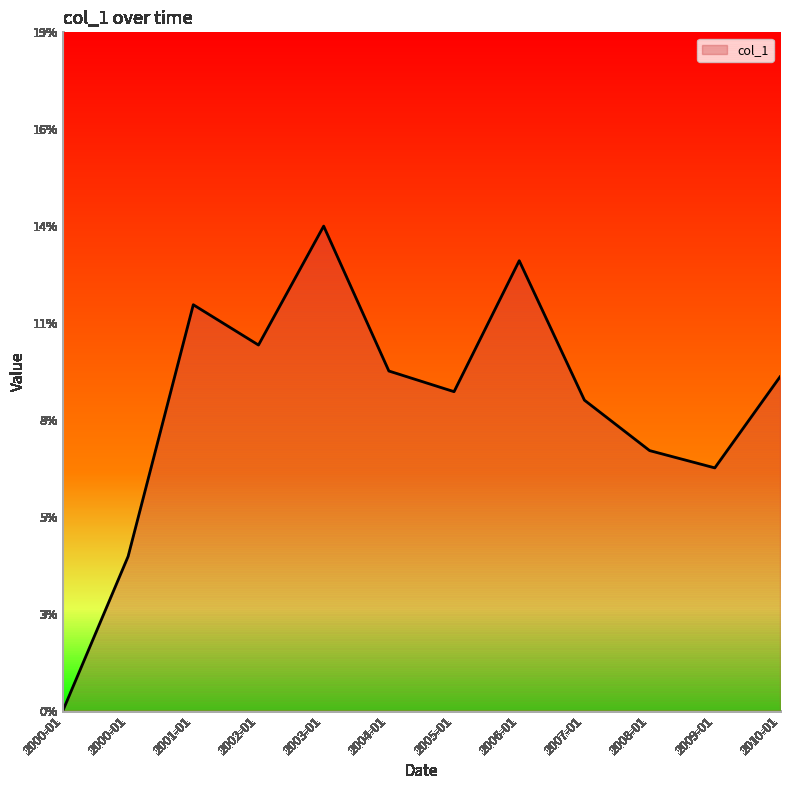

Which label corresponds to the smallest value in the chart?

2000-01